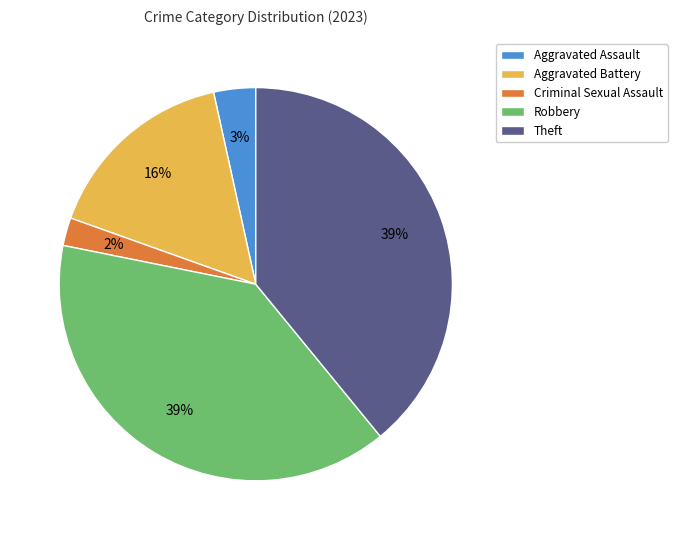

What percentage is the Criminal Sexual Assault slice, to the nearest percent?

2%